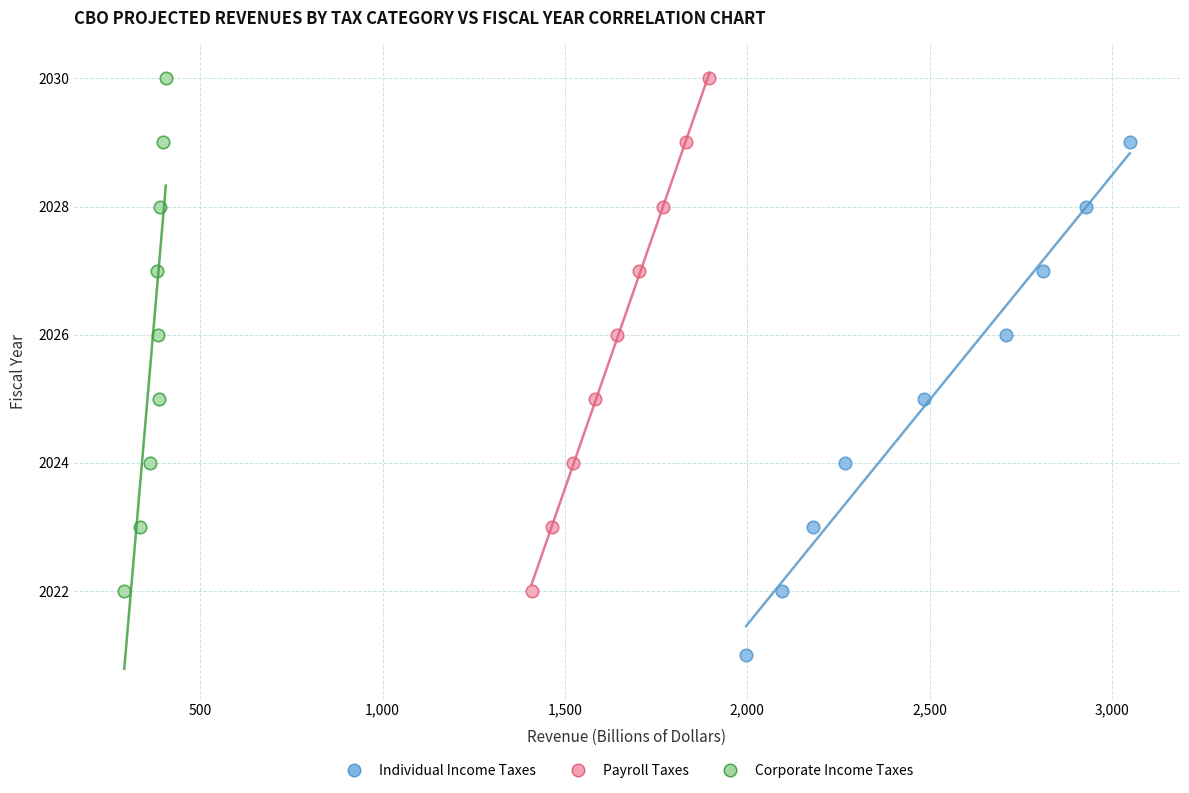

Which series contains the lowest Y value?

Individual Income Taxes